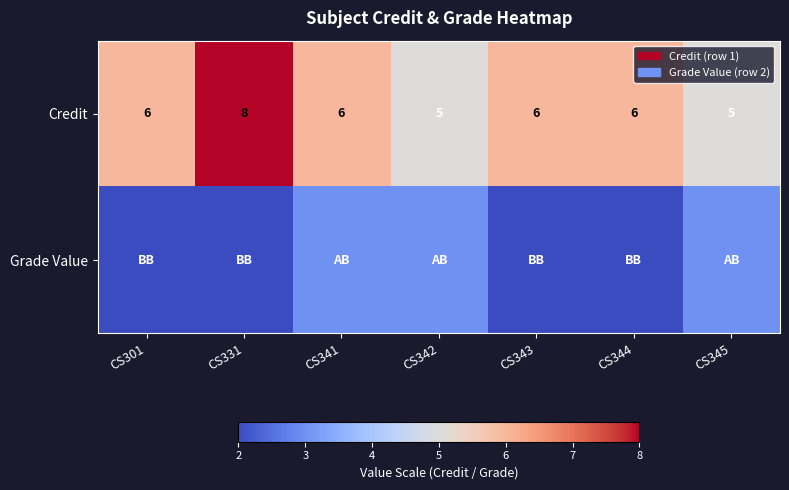

Which category has the highest value in the Credit series?

CS331